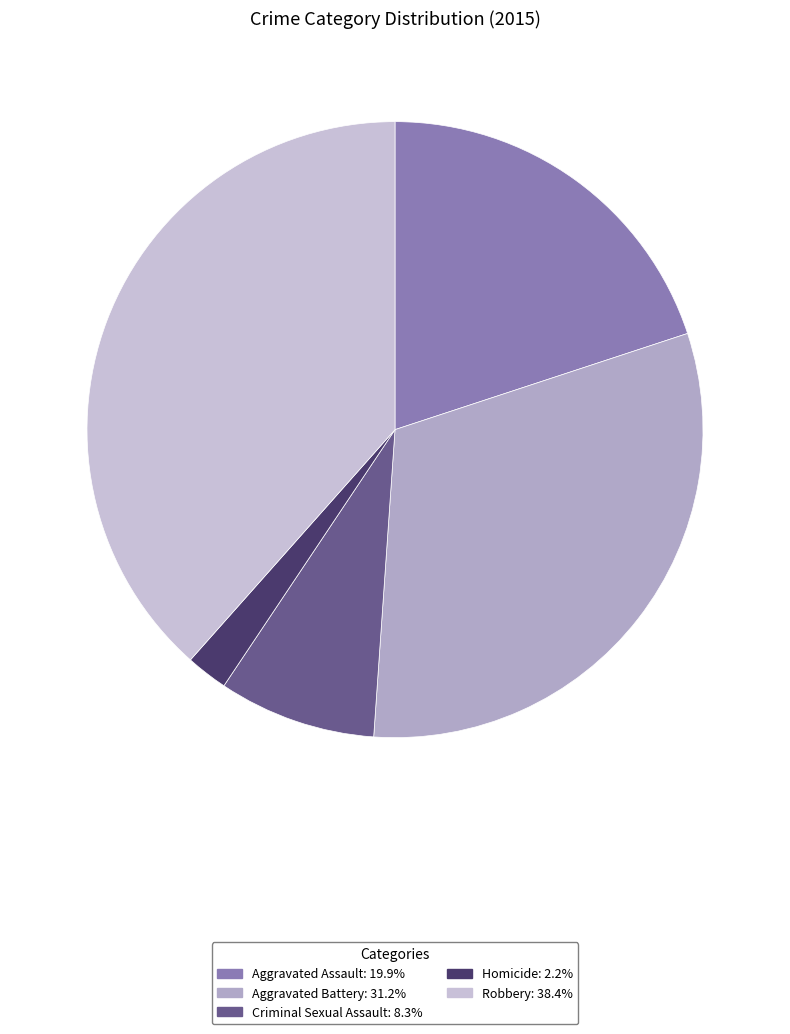

Combined, do Aggravated Assault and Robbery account for over 50%?

Yes